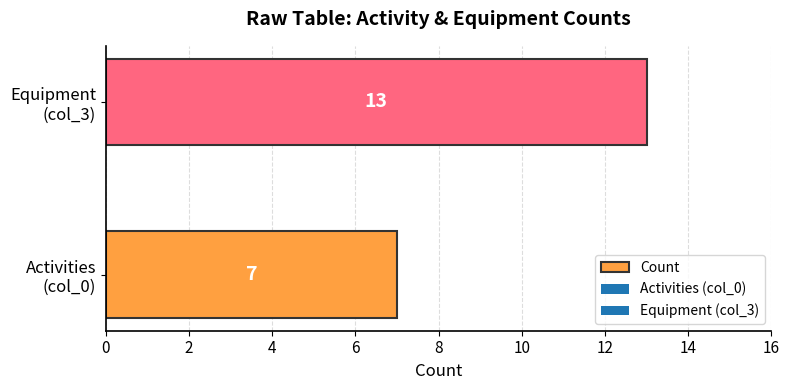

What is the minimum value shown in the chart?

7